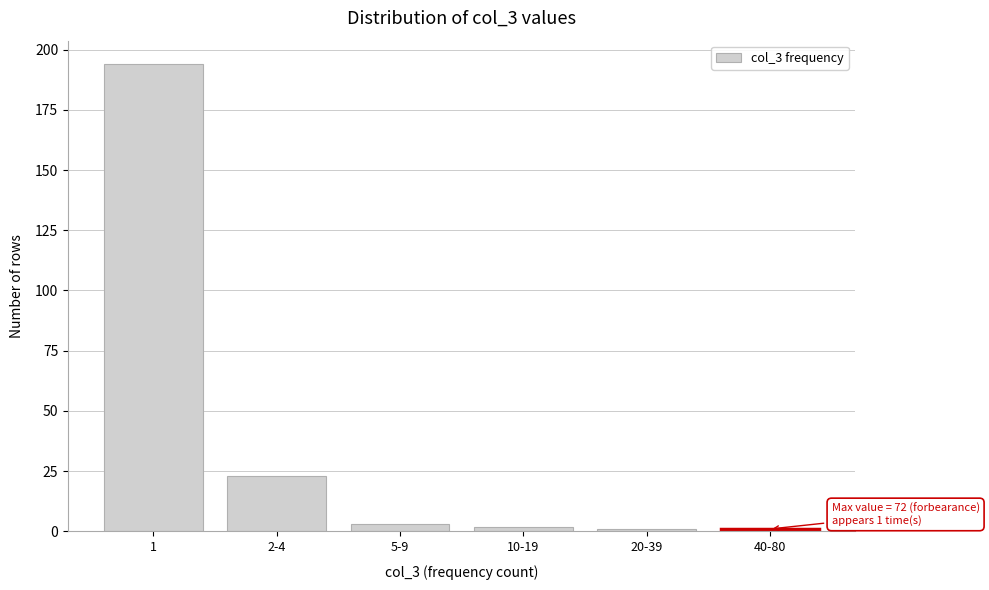

Reading left to right, extract all data points from this chart.

1=194	2-4=23	5-9=3	10-19=2	20-39=1	40-80=1